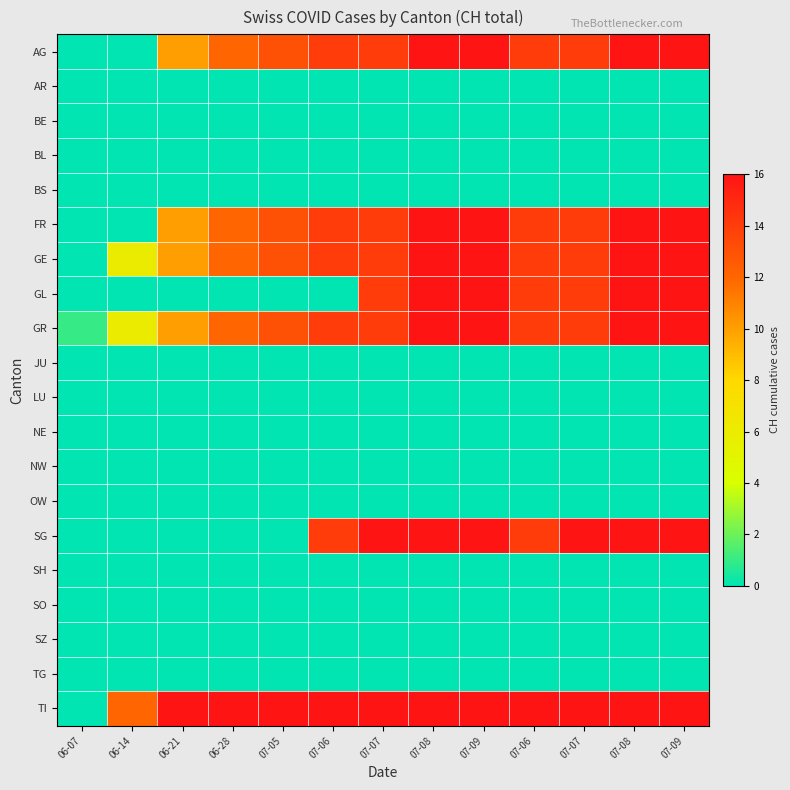

Between 06-21 and 07-07, which series saw the biggest shift?

SG